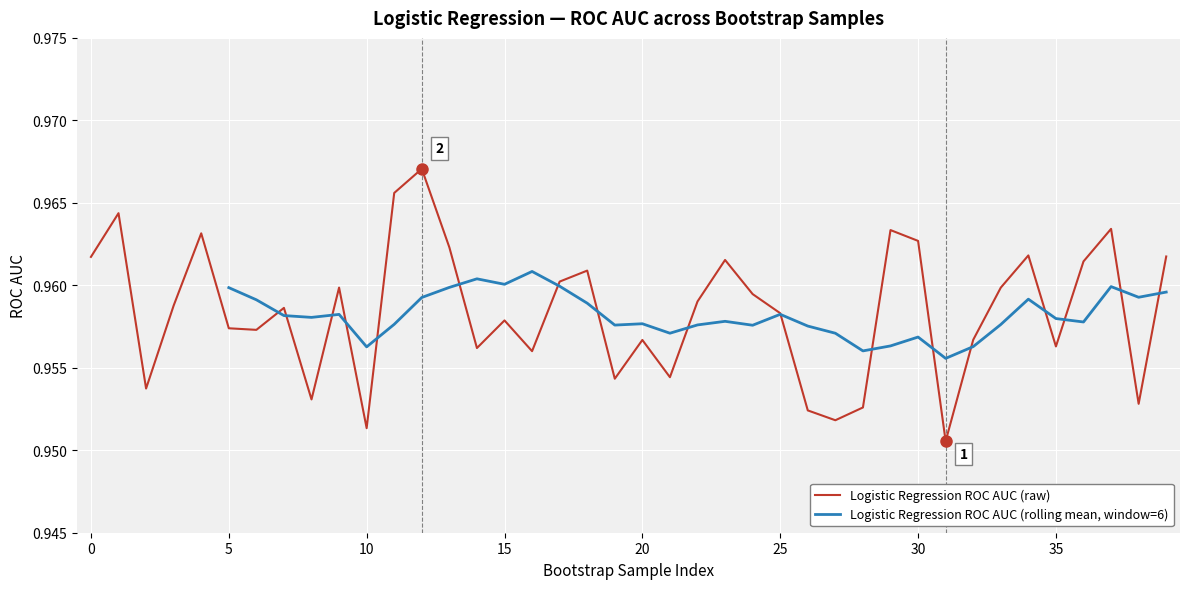

Which label corresponds to the smallest value in the chart?

31